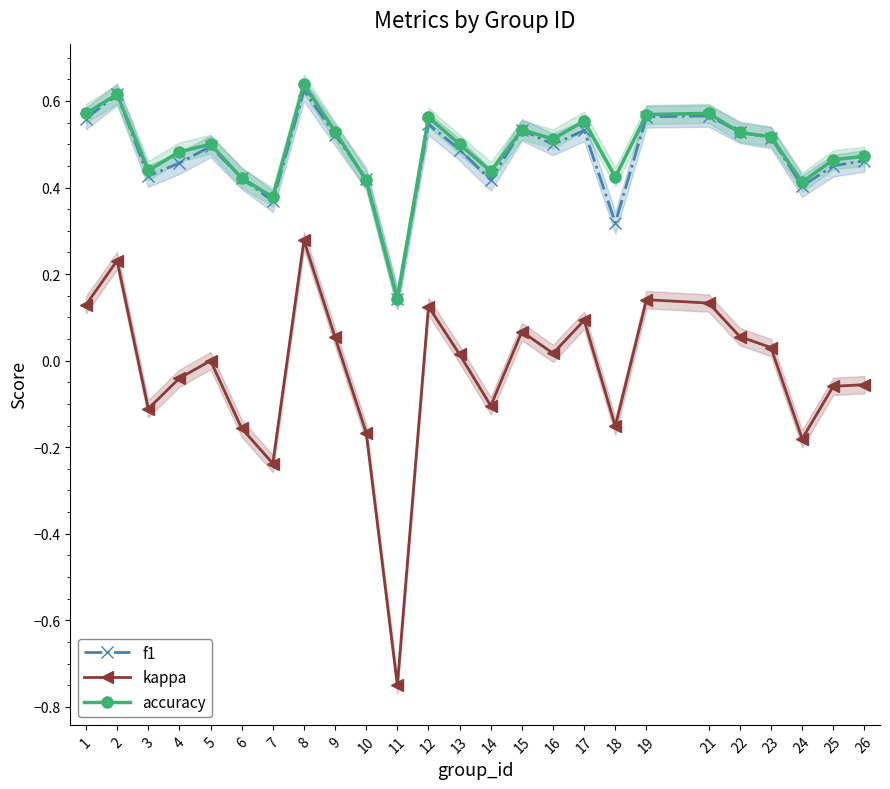

True or false: f1 has a value of 0.5 at 13.

True